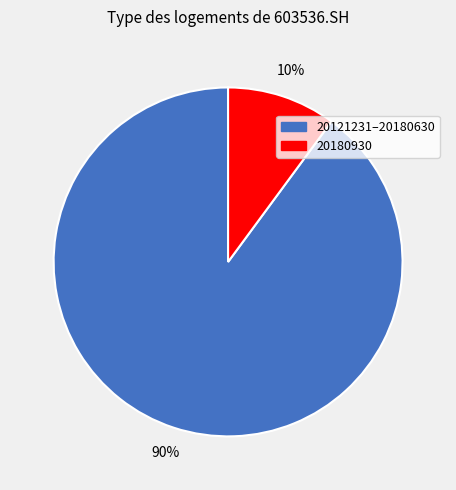

To the nearest percent, what is the average slice percentage?

50%